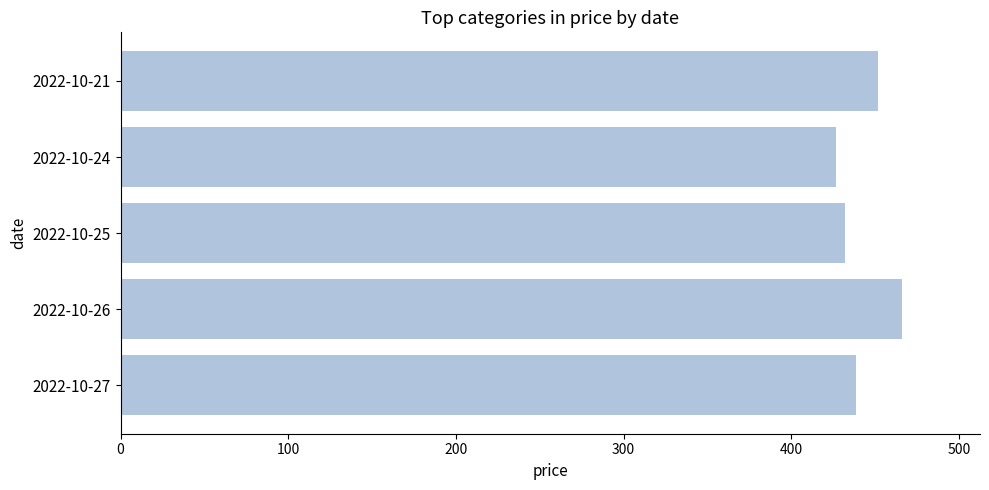

Reading top to bottom, list all the values displayed in this chart.

452.0	427.0	432.1	466.0	438.4